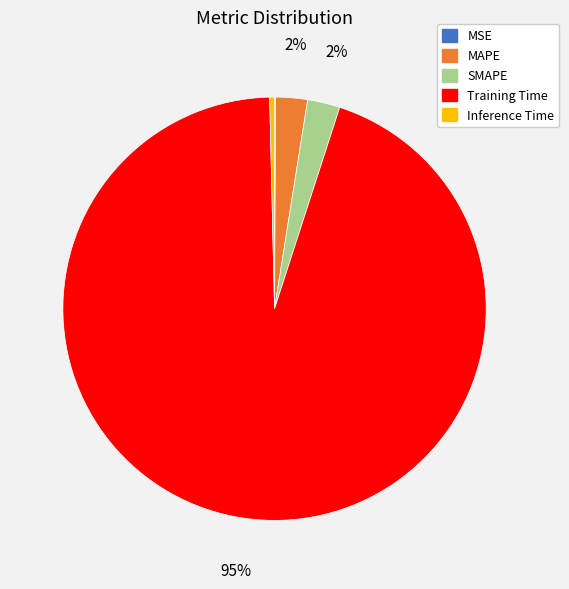

Is the sum of SMAPE and Inference Time greater than half?

No